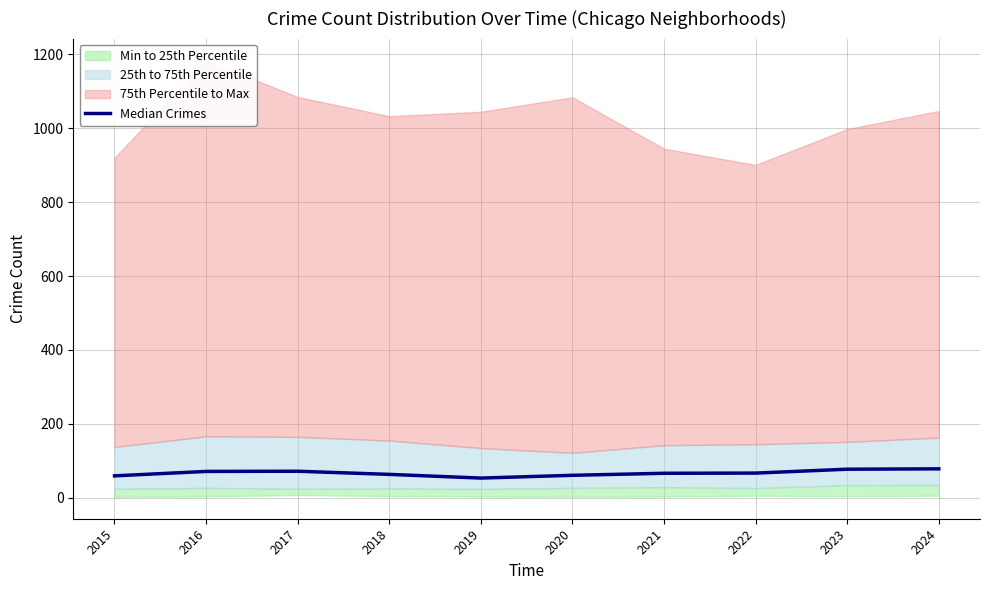

What is the approximate value at 2022?

66.5